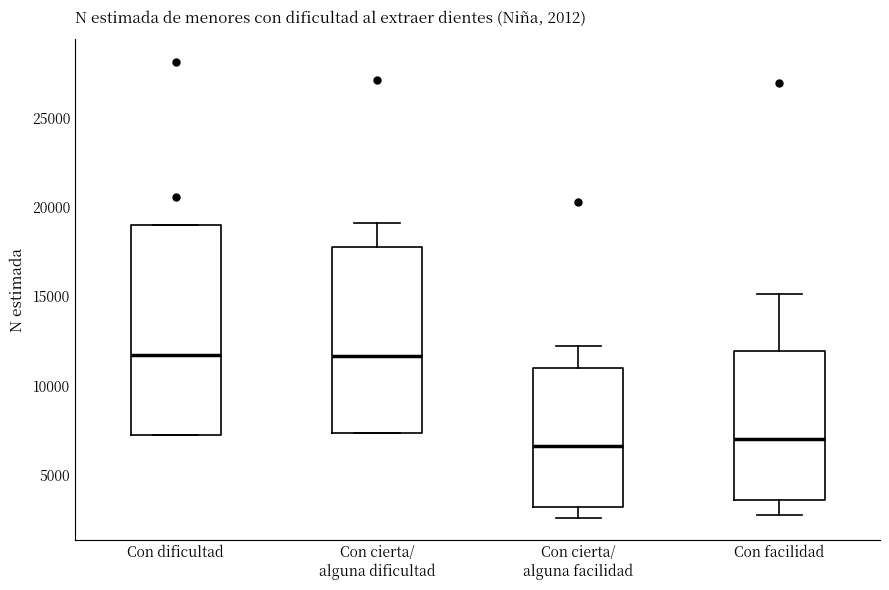

Which box is the tallest, from its lower edge to its upper edge?

Con dificultad